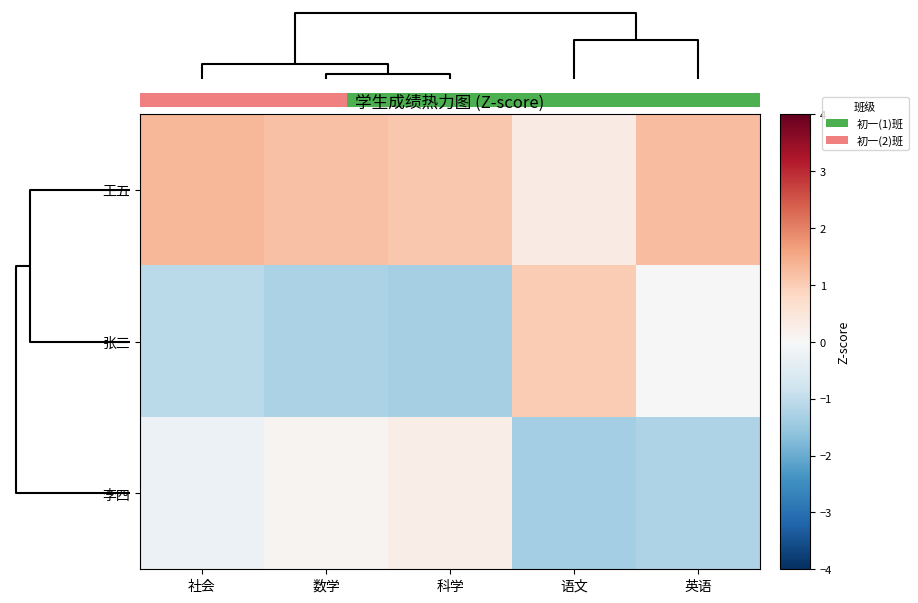

The value of 李四 at 社会 is -0.3. True or false?

False